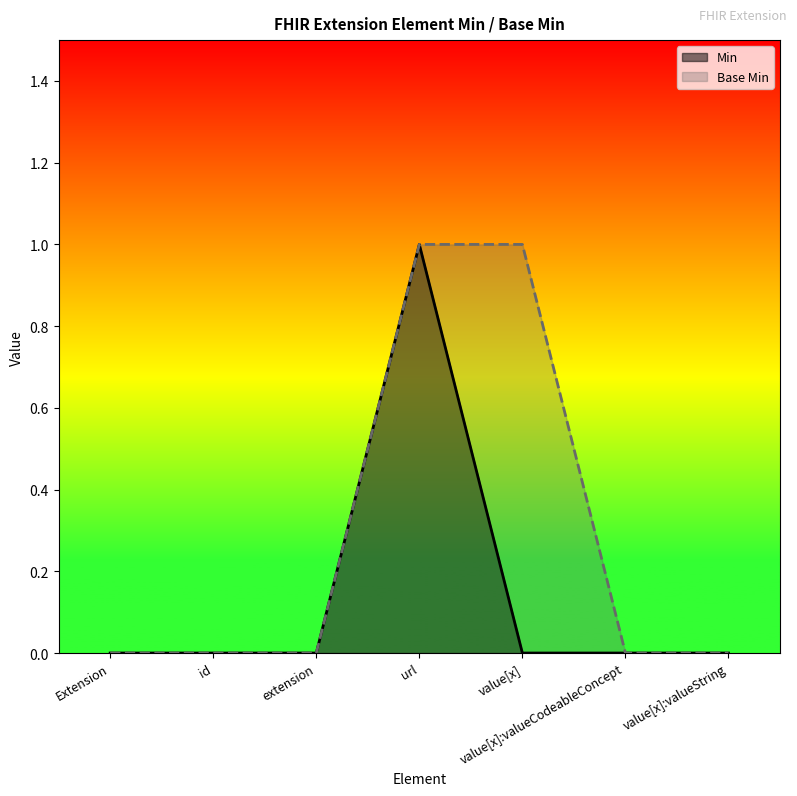

Reading left to right, what are all the values shown in this chart?

Min: Extension=0	id=0	extension=0	url=1	value[x]=0	value[x]:valueCodeableConcept=0	value[x]:valueString=0
Base Min: Extension=0	id=0	extension=0	url=1	value[x]=1	value[x]:valueCodeableConcept=0	value[x]:valueString=0